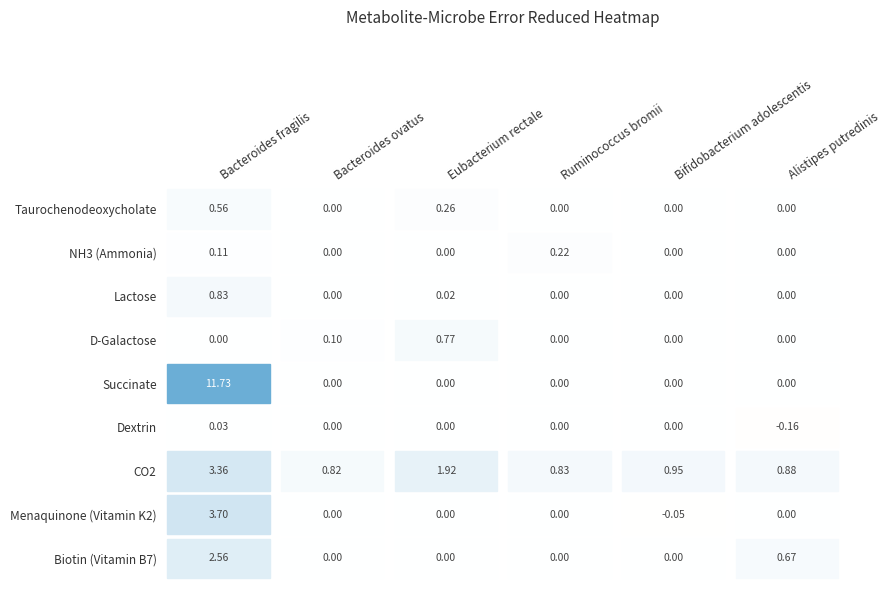

Rank the series at Bifidobacterium adolescentis from highest to lowest value.

CO2, Biotin (Vitamin B7), Dextrin, Succinate, D-Galactose, Lactose, NH3 (Ammonia), Taurochenodeoxycholate, Menaquinone (Vitamin K2)